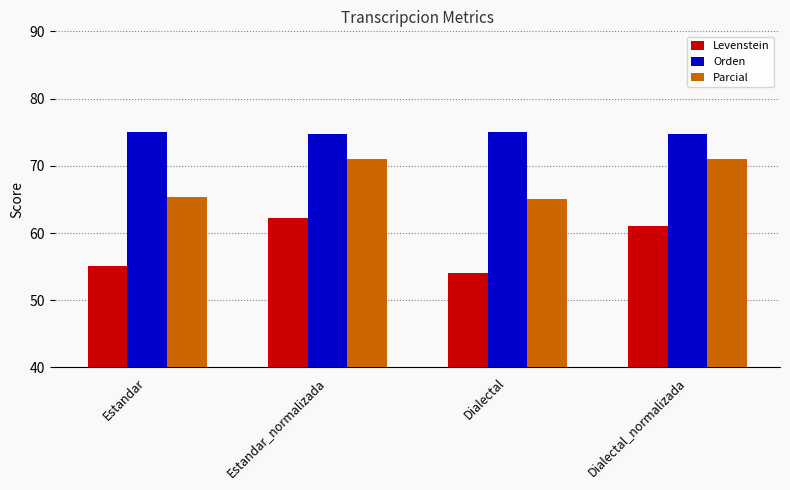

What position from the right is Estandar?

4